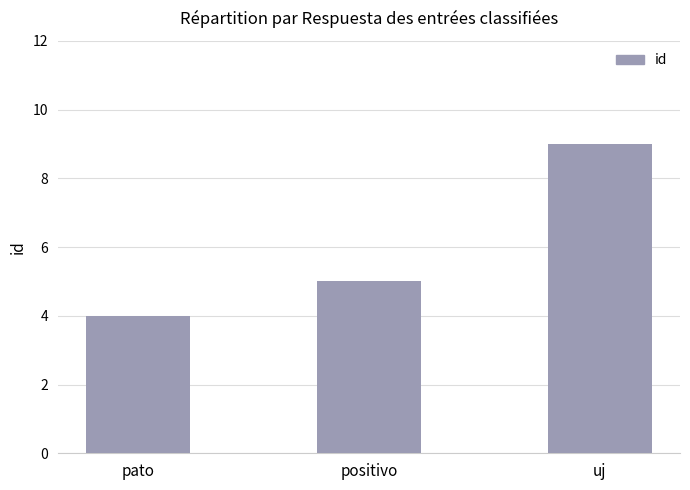

What is the label of the 1st bar from the left?

pato